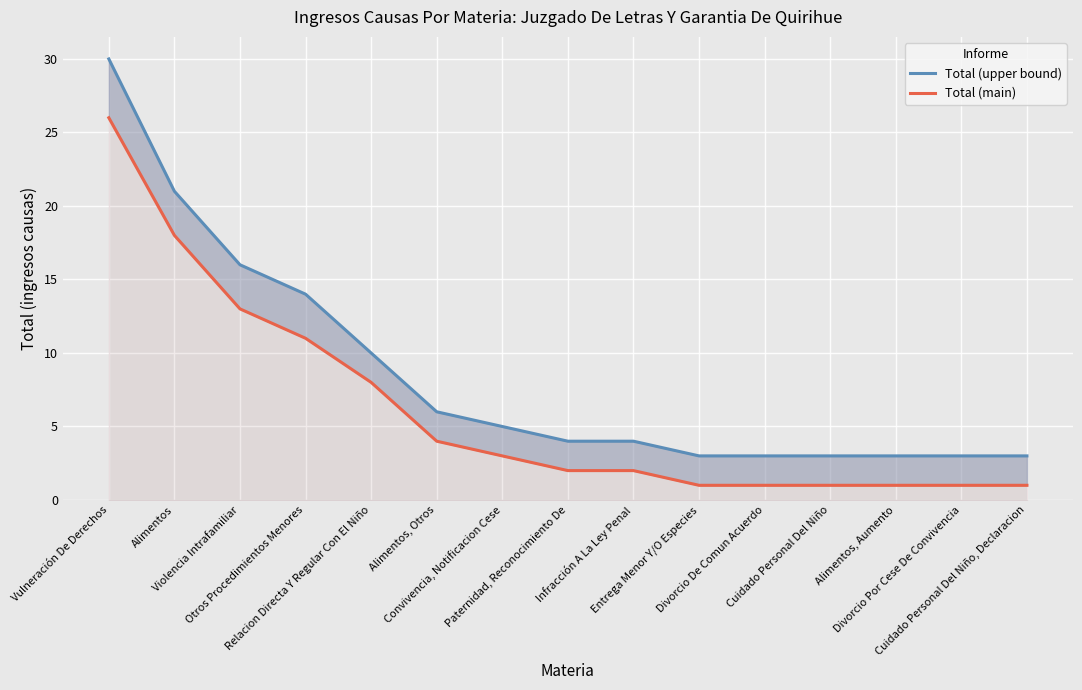

Which series changed the most between Alimentos, Otros and Convivencia, Notificacion Cese?

Total (upper bound)